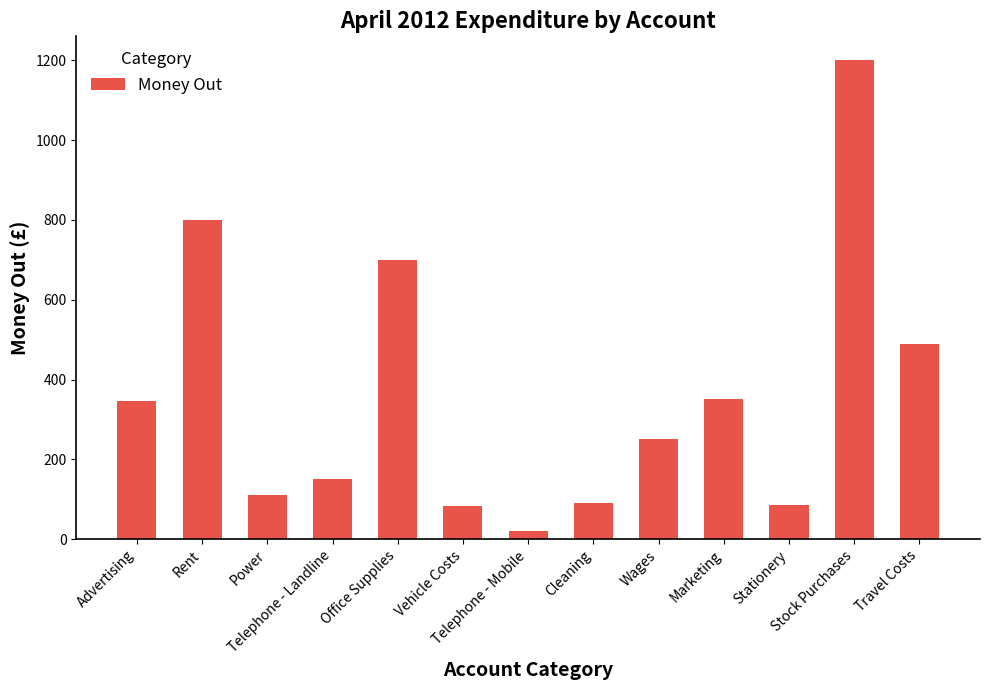

The chart shows a value of 490.0 at Travel Costs. True or false?

True